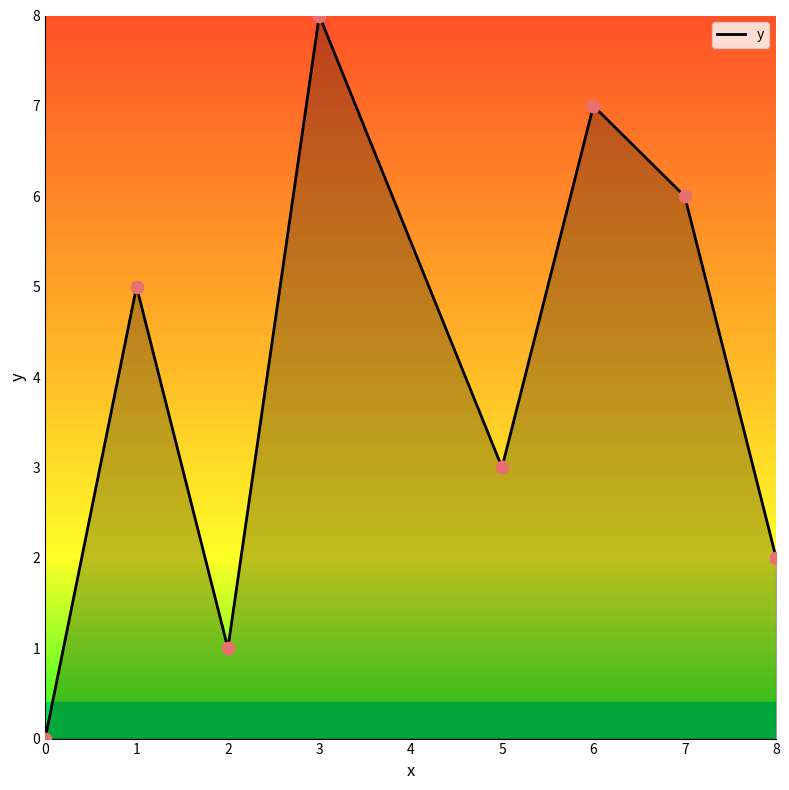

Between 2 and 6, which is larger?

6